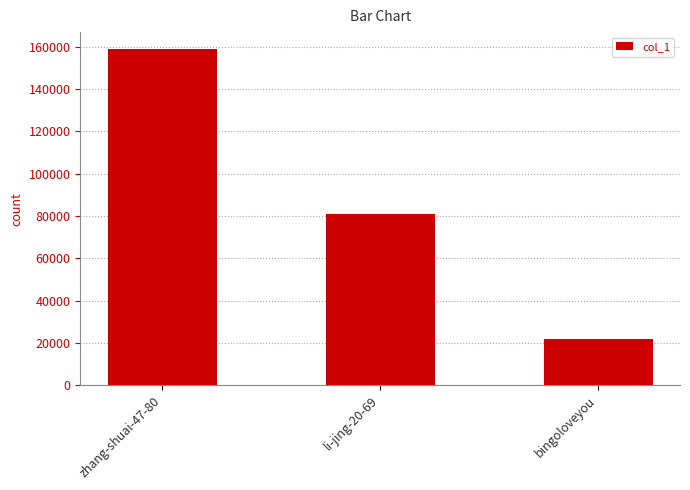

The value at bingoloveyou is 29571. True or false?

False